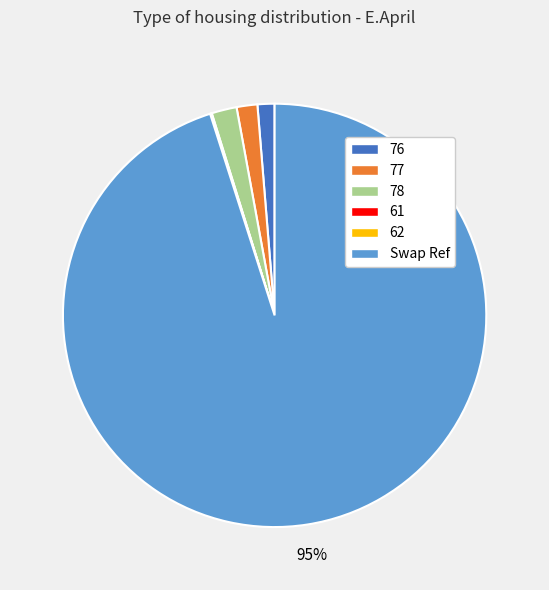

To the nearest percent, what portion does 77 represent?

2%